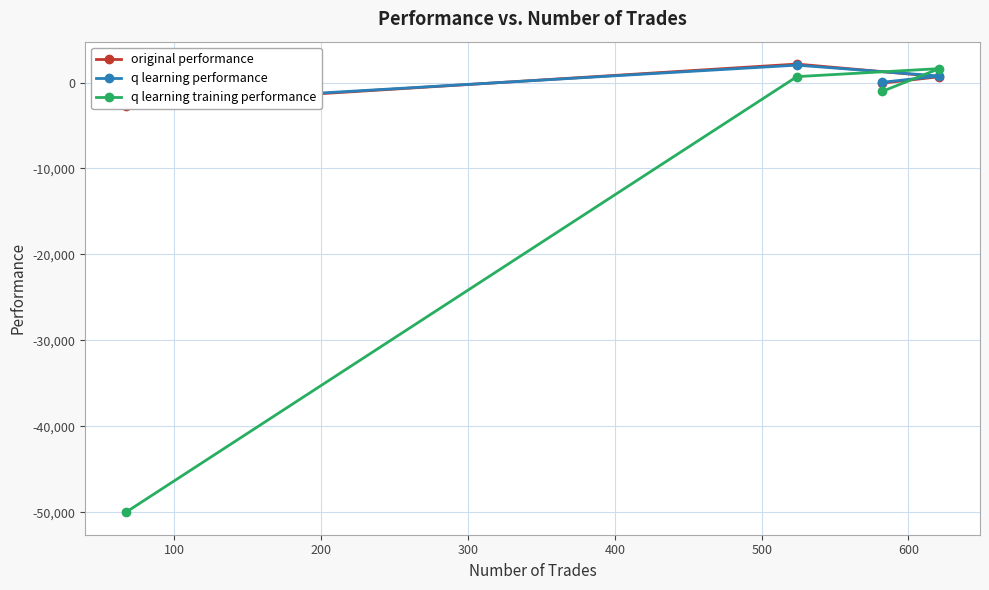

True or false: original performance and q learning training performance cross at least once.

True